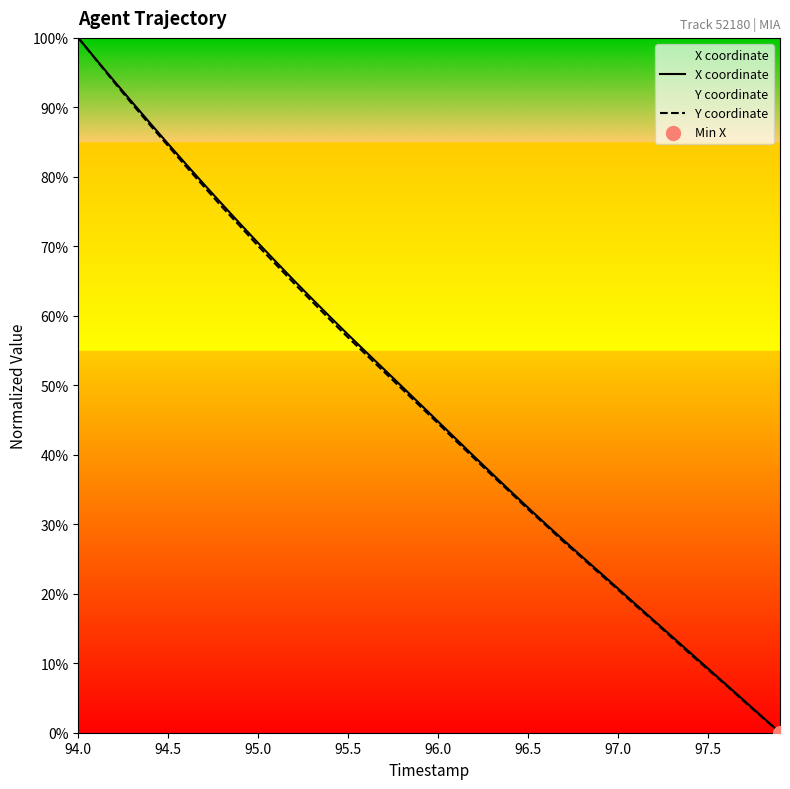

At which category is the sum across all series the highest?

94.0